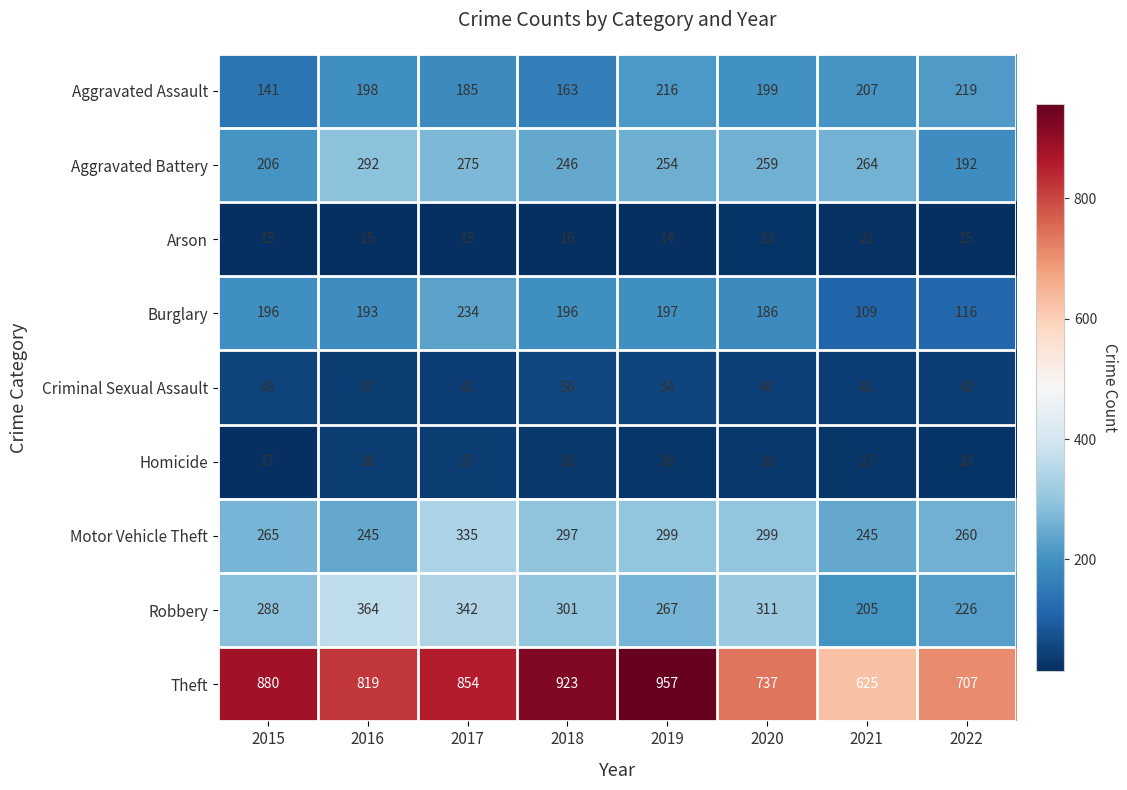

Count the number of data series in this chart.

9